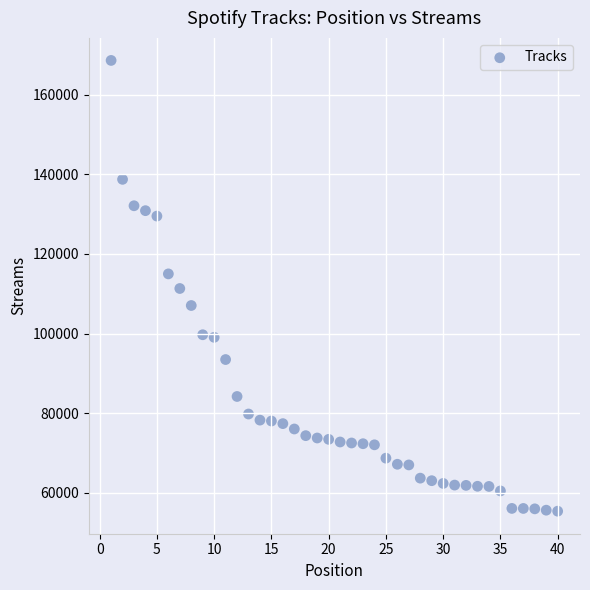

What is the range of X values (max minus min)?

39